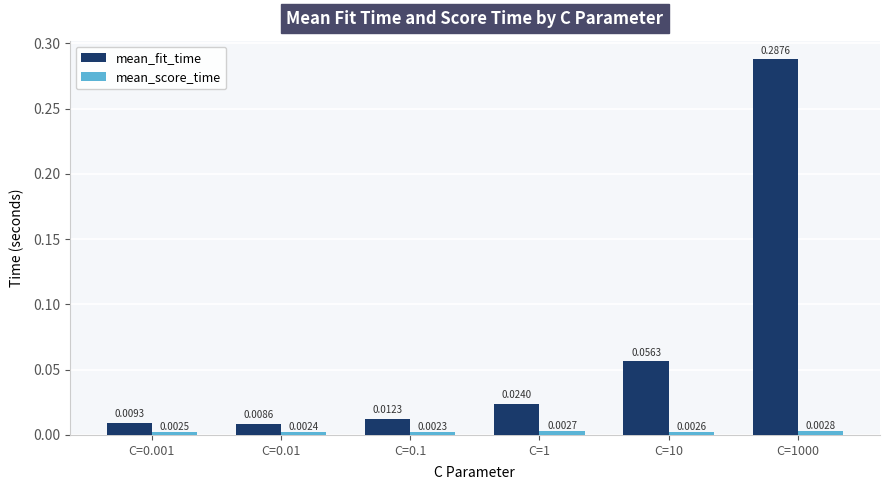

Which series has the largest range (max minus min)?

mean_fit_time